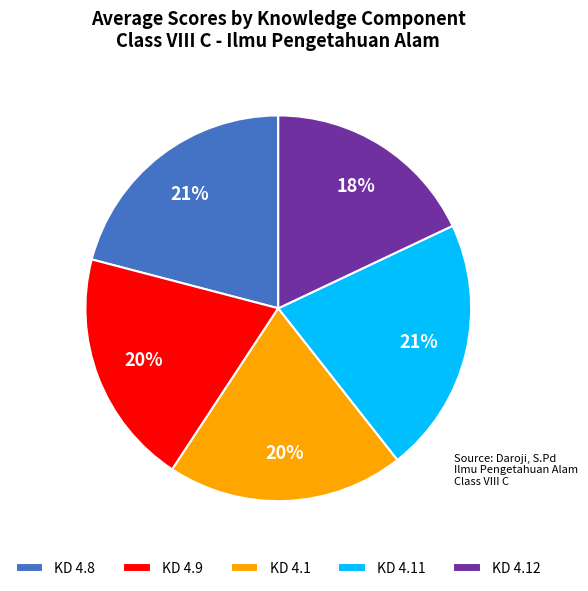

How many segments does this pie chart have?

5